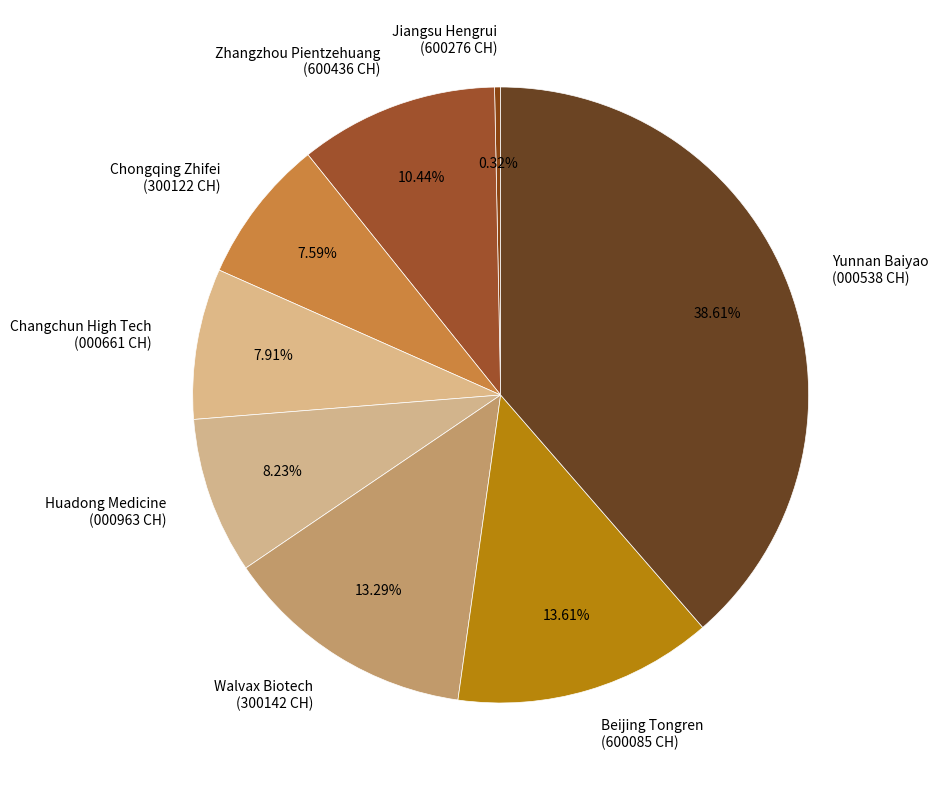

What is the ratio of the value at Walvax Biotech (300142 CH) to the value at Jiangsu Hengrui (600276 CH)?

42.0